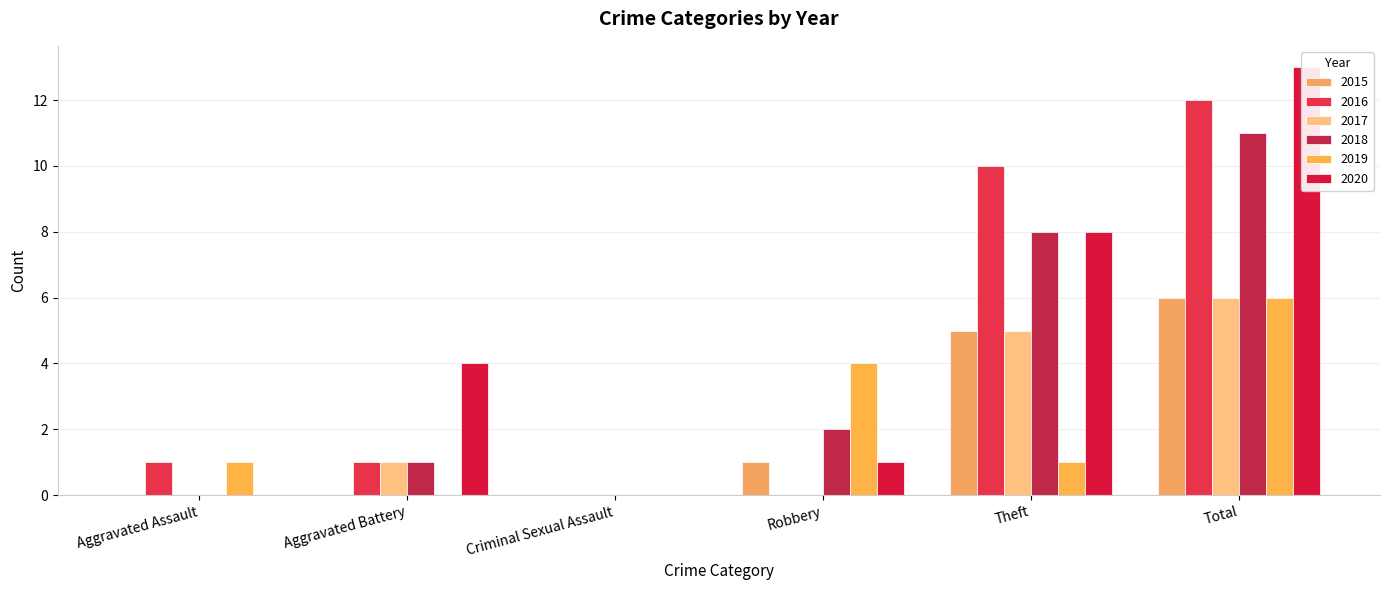

What position from the right is Aggravated Assault?

6